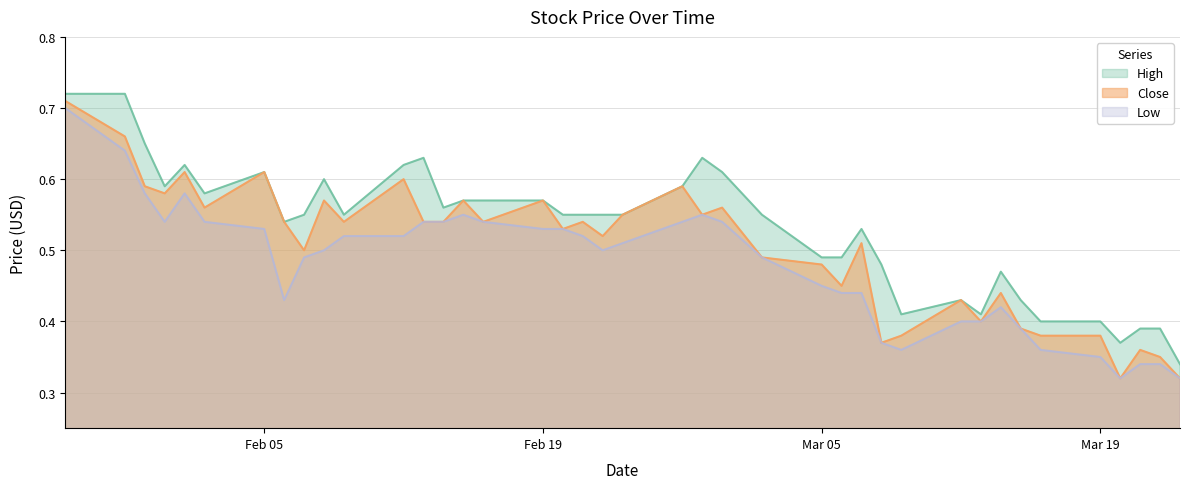

Which series has the largest range (max minus min)?

Close